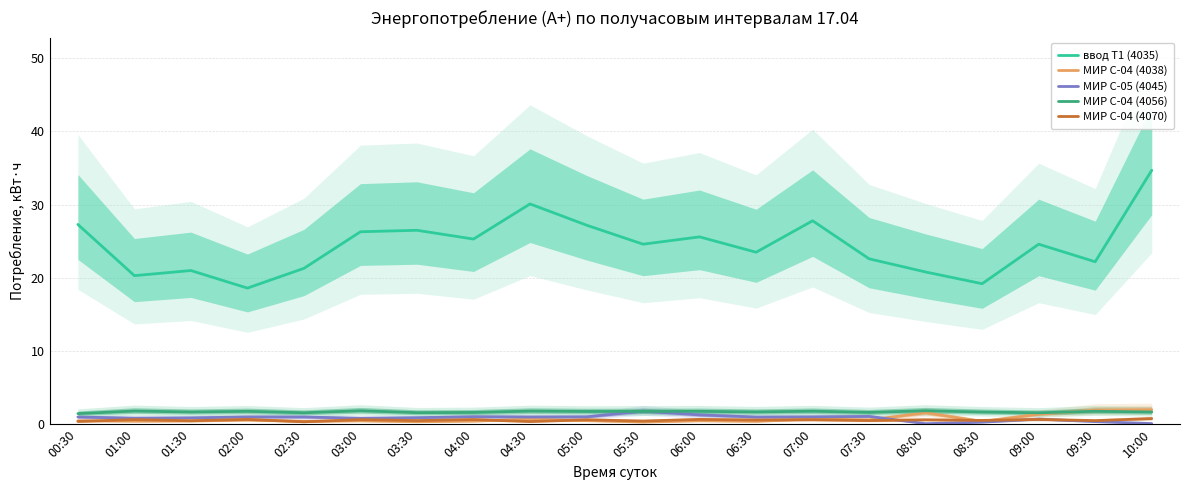

What are all the series names shown in the legend?

ввод Т1 (4035), МИР С-04 (4038), МИР С-05 (4045), МИР С-04 (4056), МИР С-04 (4070)